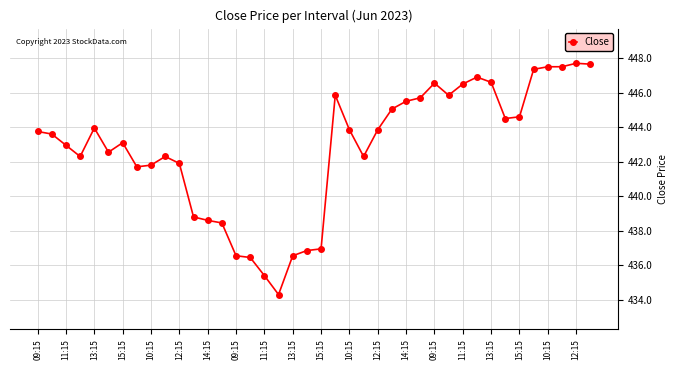

How many lines are shown in the chart?

1